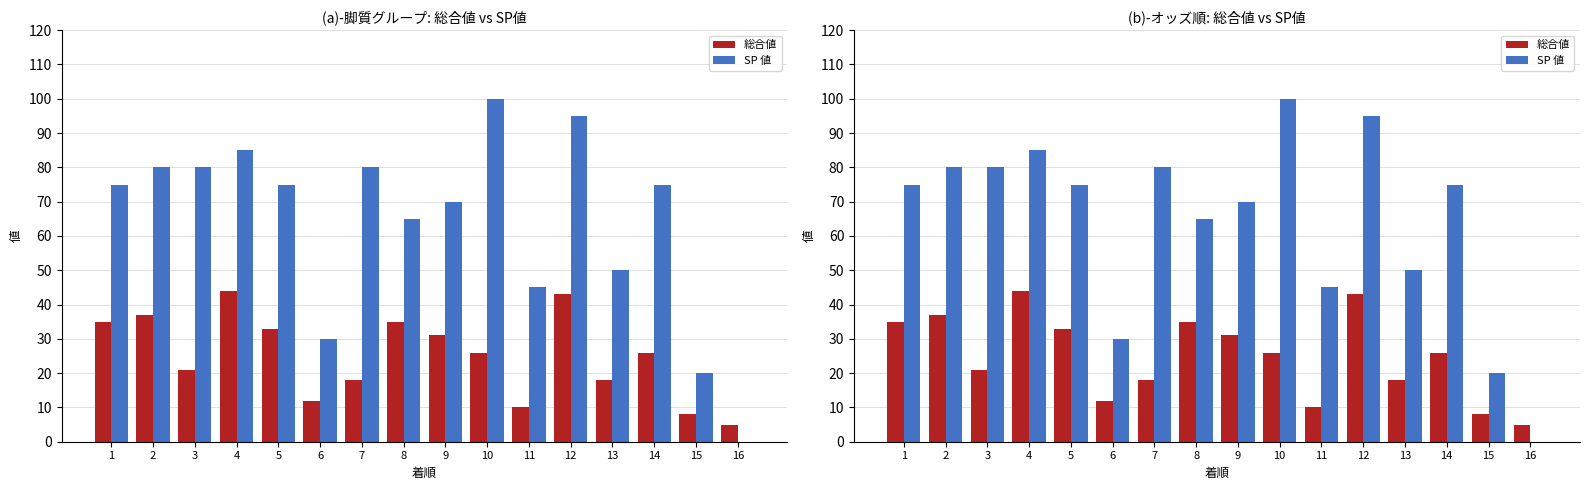

What is the value of the SP 値 bar at the 3rd from the left?

80